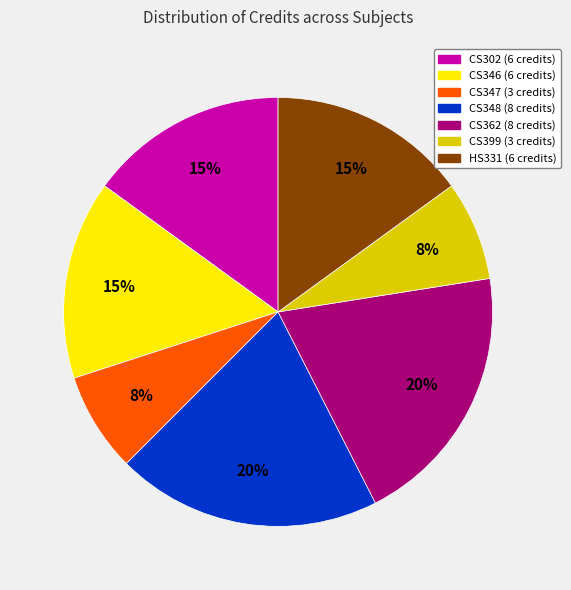

Is there any slice that represents more than half of the pie?

No